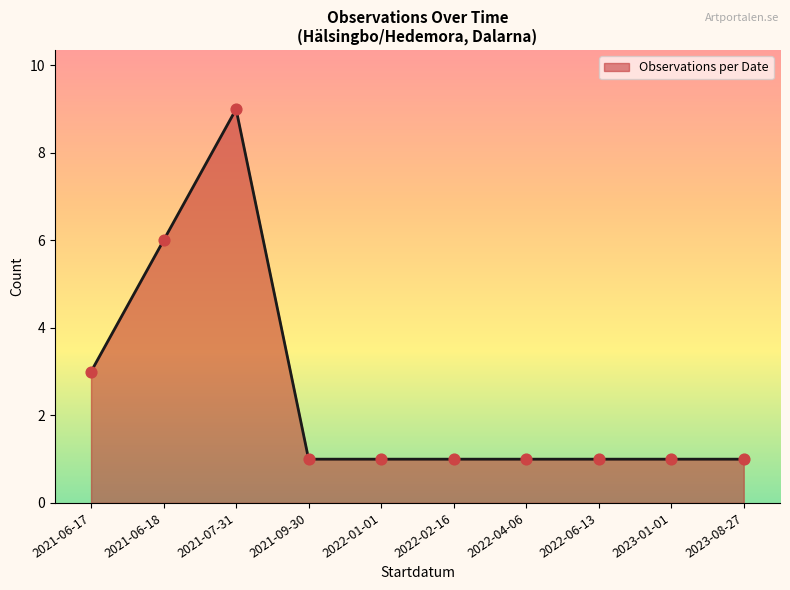

What is the change in value from 2021-06-17 to 2021-06-18?

+3